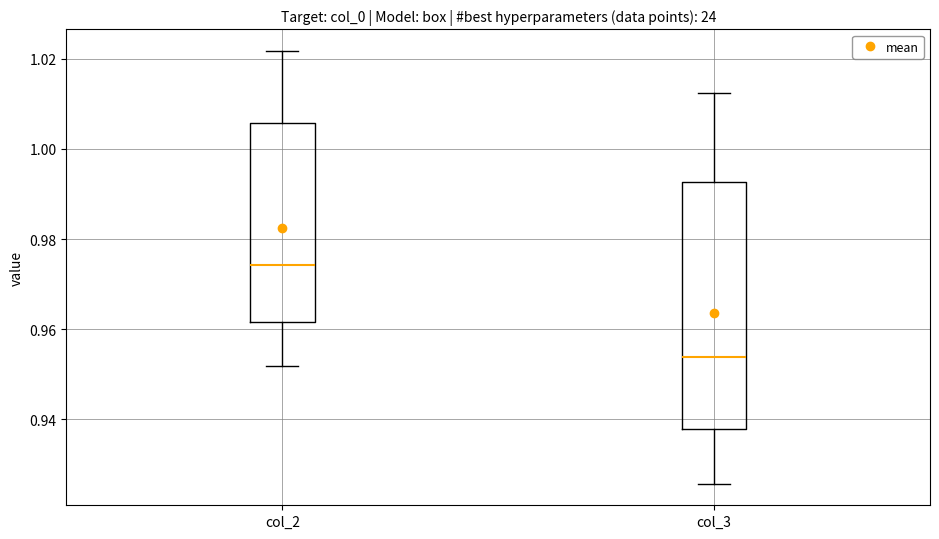

Reading left to right, read every box against the y-axis: the position of its median line, the range the box covers, and the ends of its whiskers. The values are not printed on the chart, so give them approximately, as read against the axis.

col_2: median 0.974, box 0.962 to 1.006, whiskers 0.952 to 1.022
col_3: median 0.954, box 0.938 to 0.992, whiskers 0.926 to 1.012